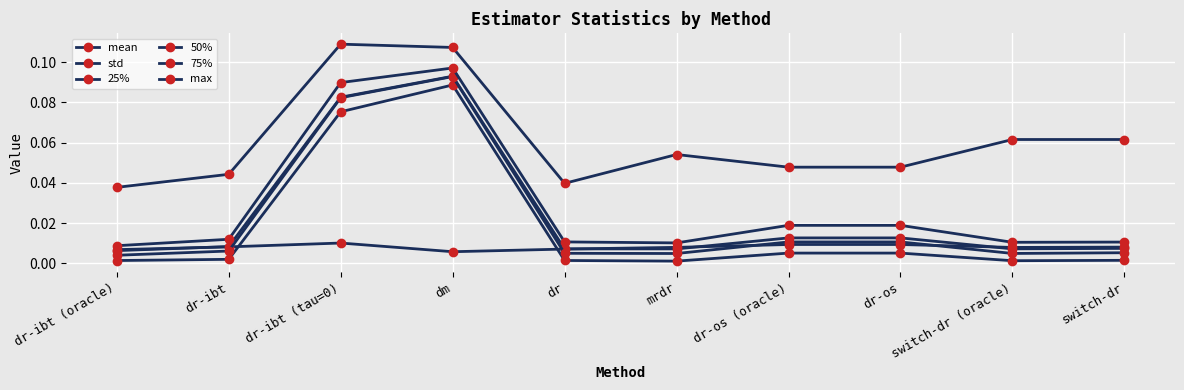

How many lines are shown in the chart?

6